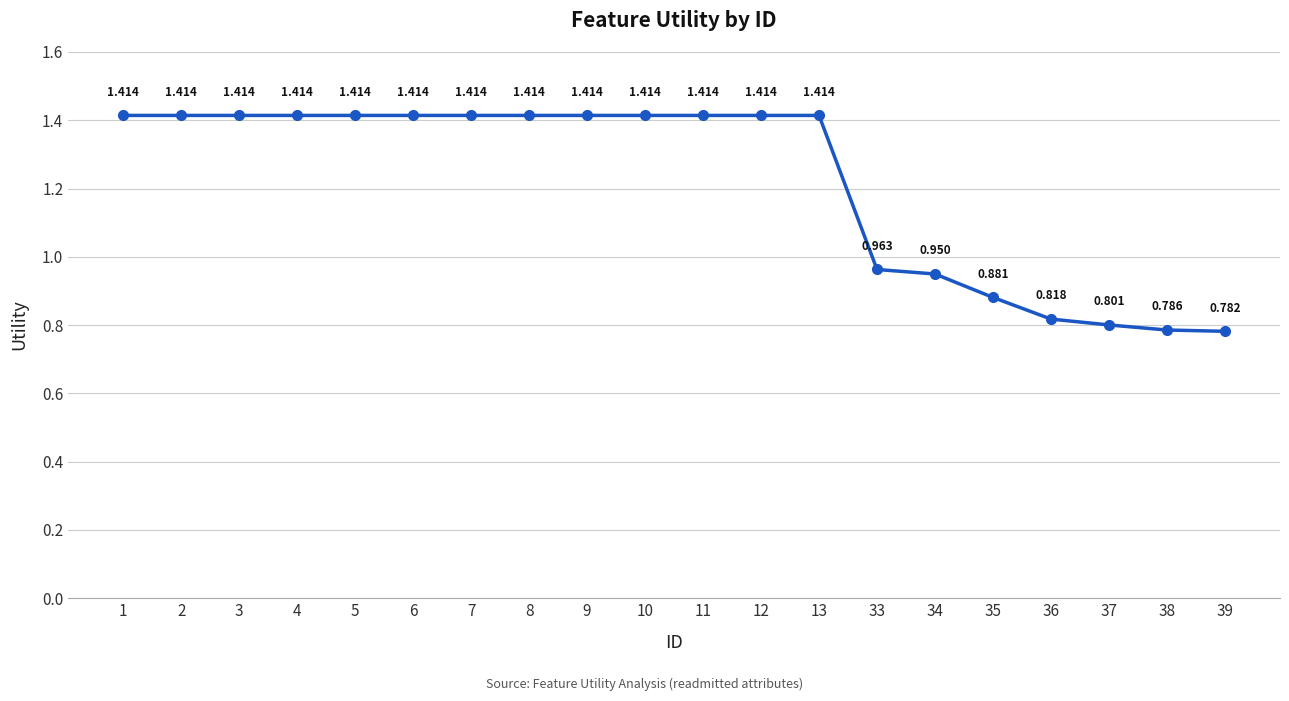

True or false: the data shows 2.3 at 2.

False